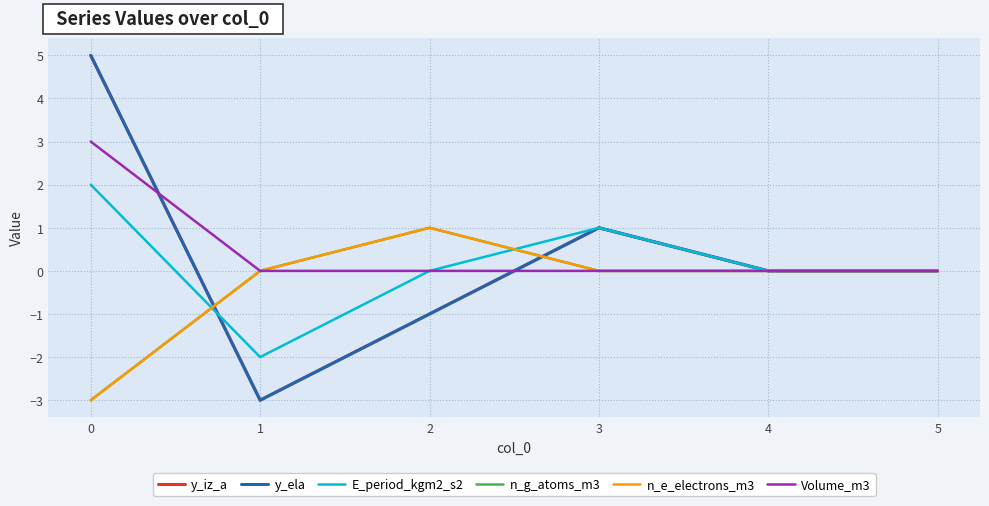

What is the difference between the y_ela values at 0 and 3?

4